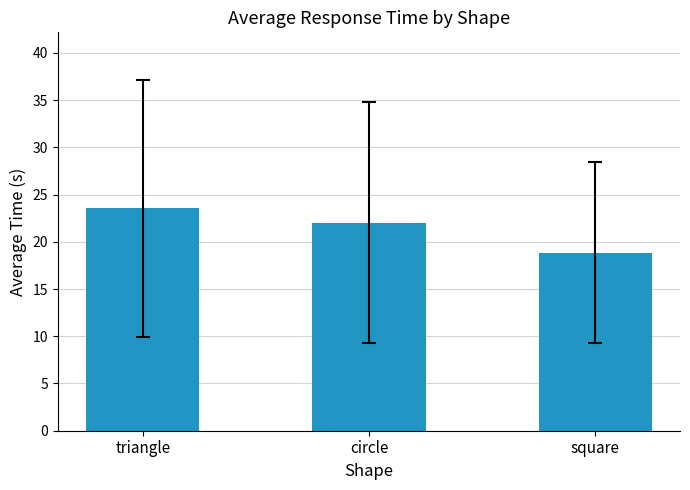

What position from the right is circle?

2